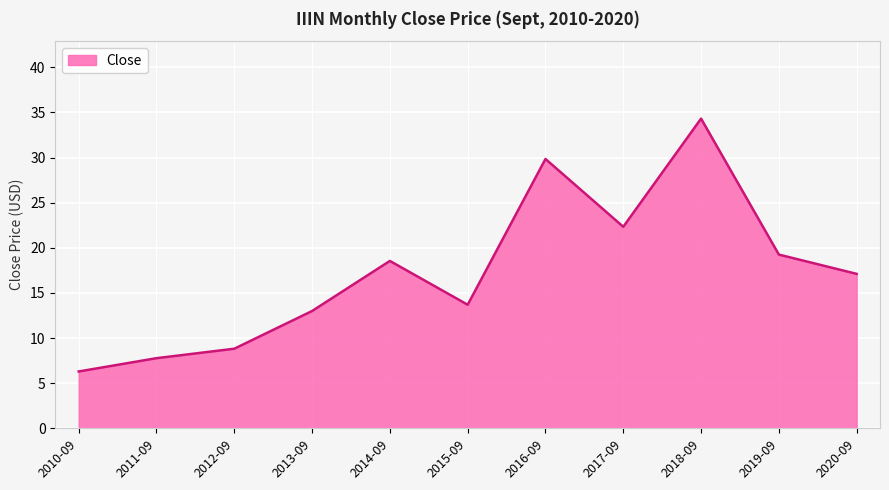

Which has a higher value, 2020-09 or 2019-09?

2019-09